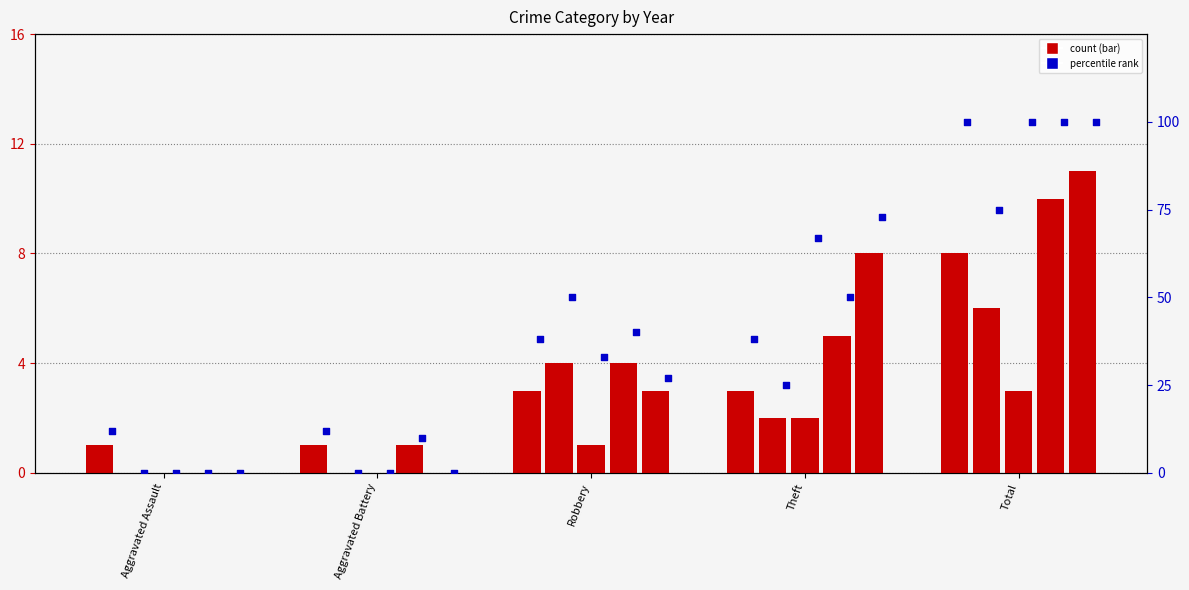

What is the total value across all series at Theft?

20